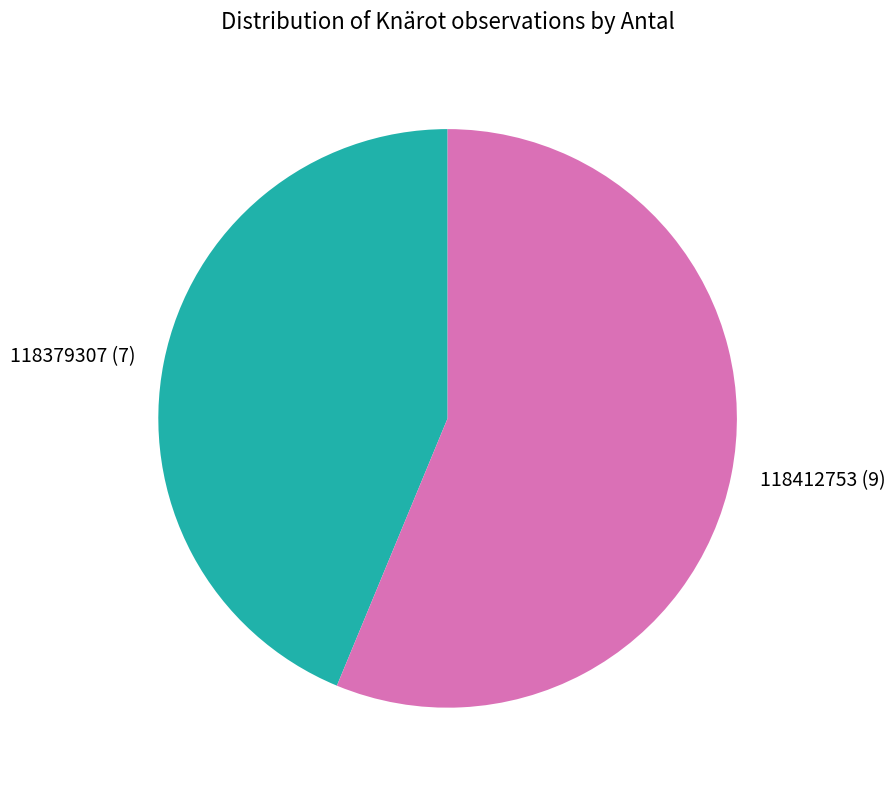

How many segments does this pie chart have?

2